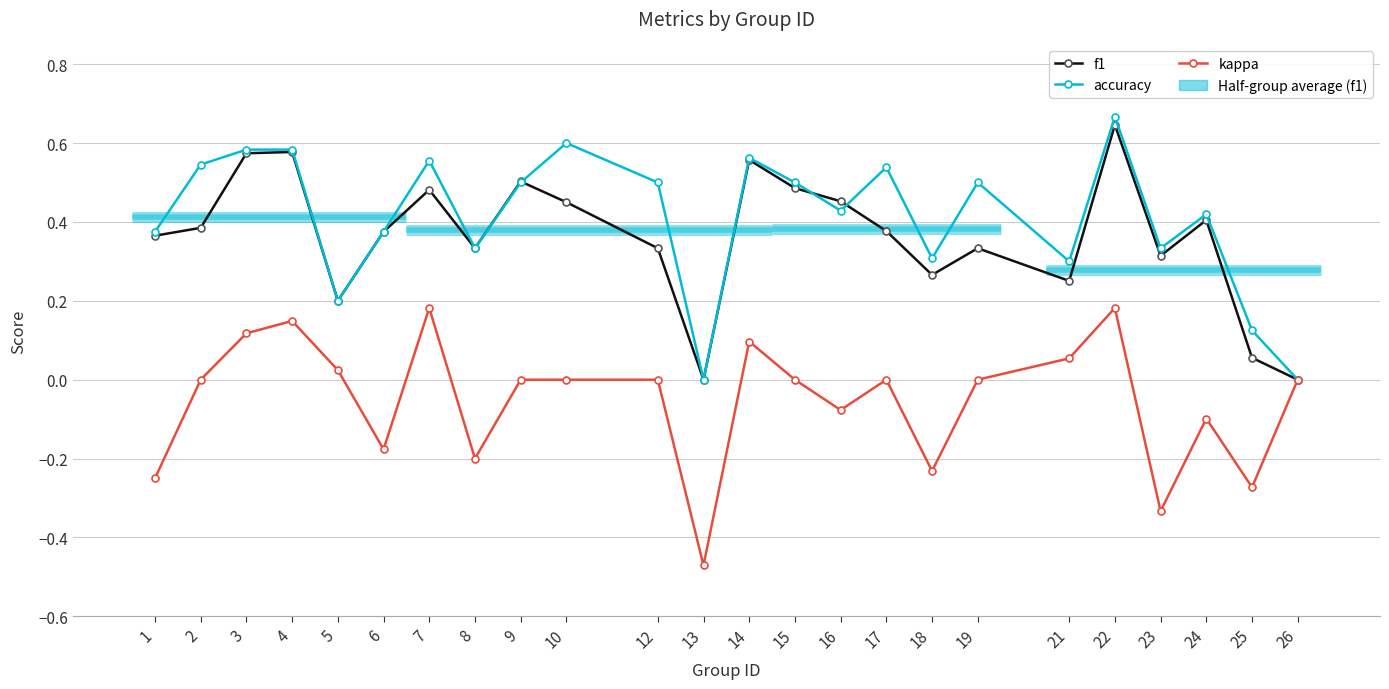

What is the value of the f1 point at the 8th from the left?

0.3